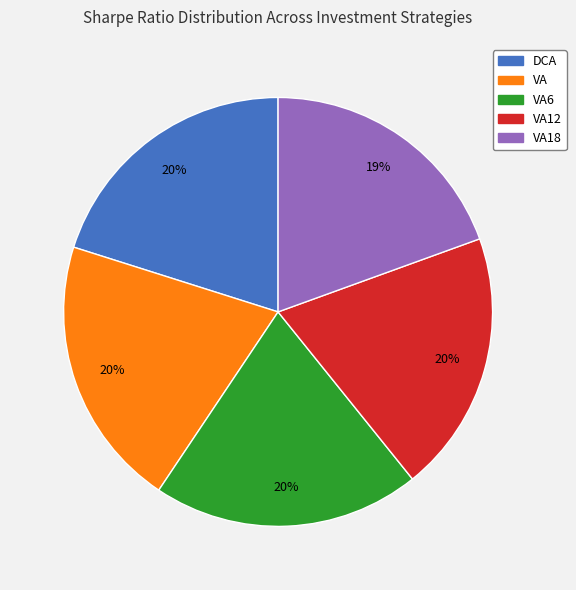

How many slices are in this pie chart?

5